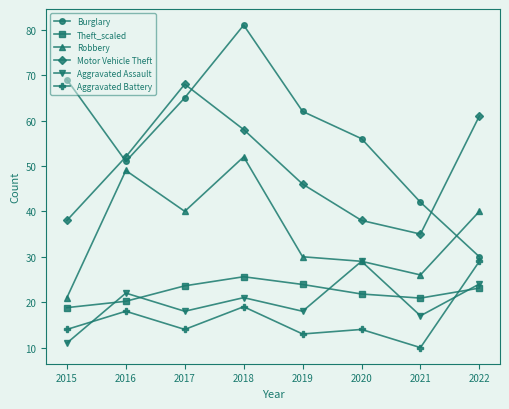

Where is Aggravated Battery nearest to the value 19?

2018